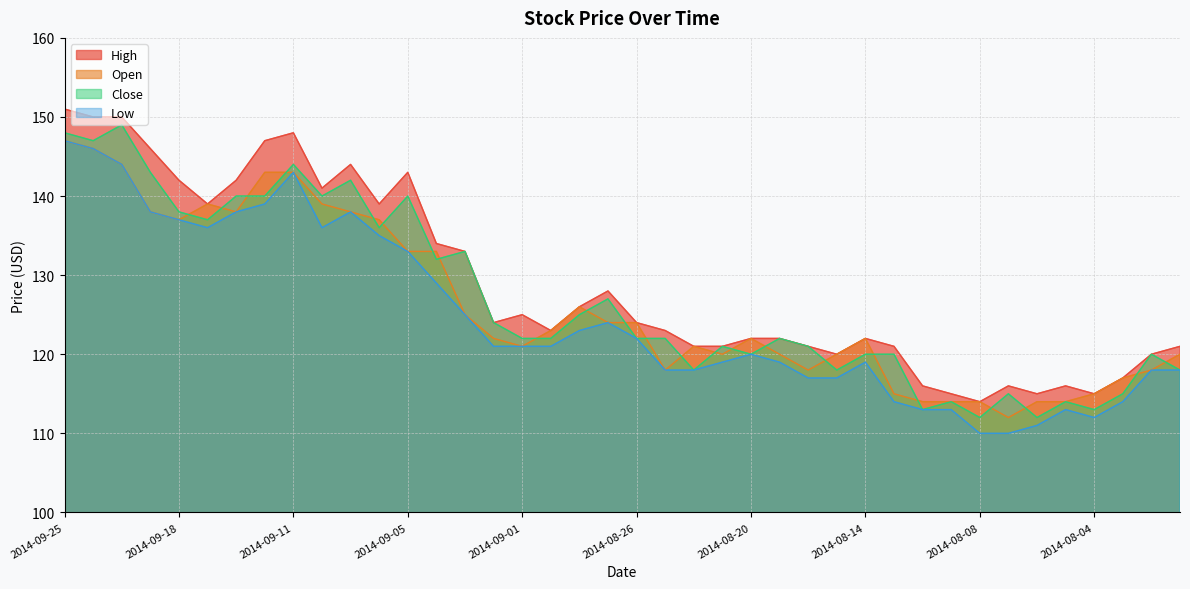

At which category does Close reach its first local valley?

2014-09-24